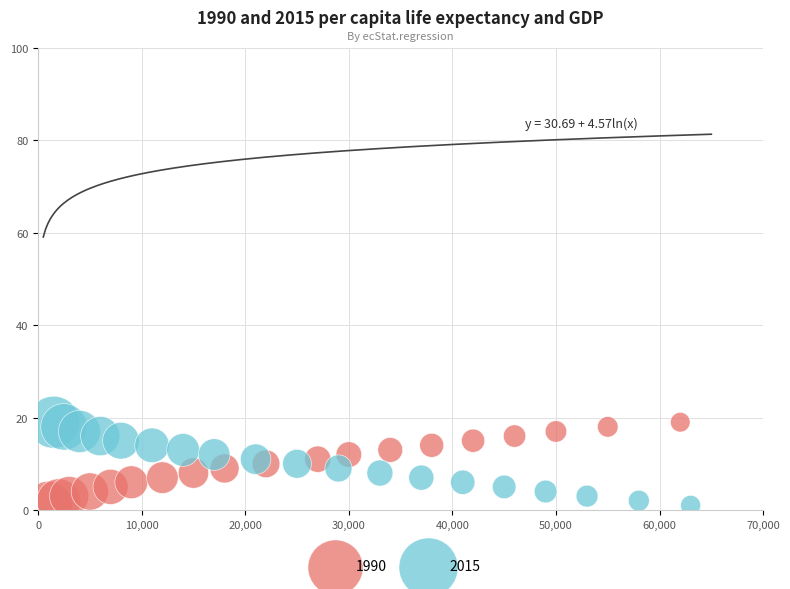

What are all the series names shown in the legend?

1990, 2015